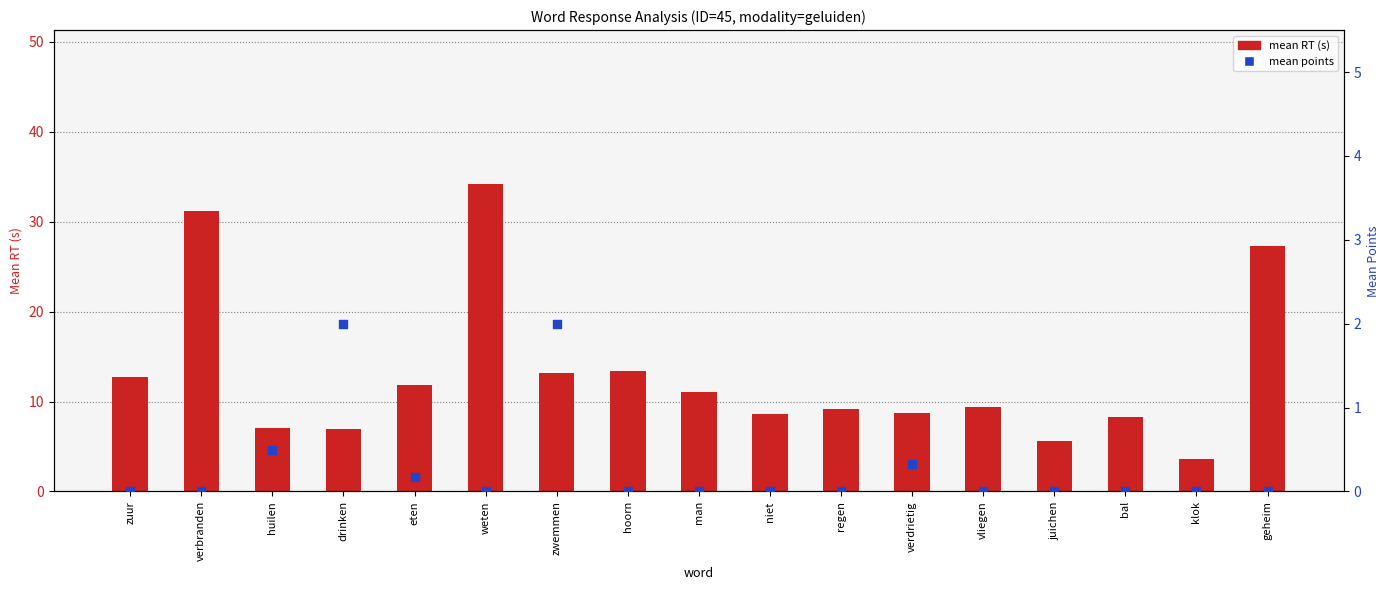

Which series has the widest spread of Y values?

mean RT (s)